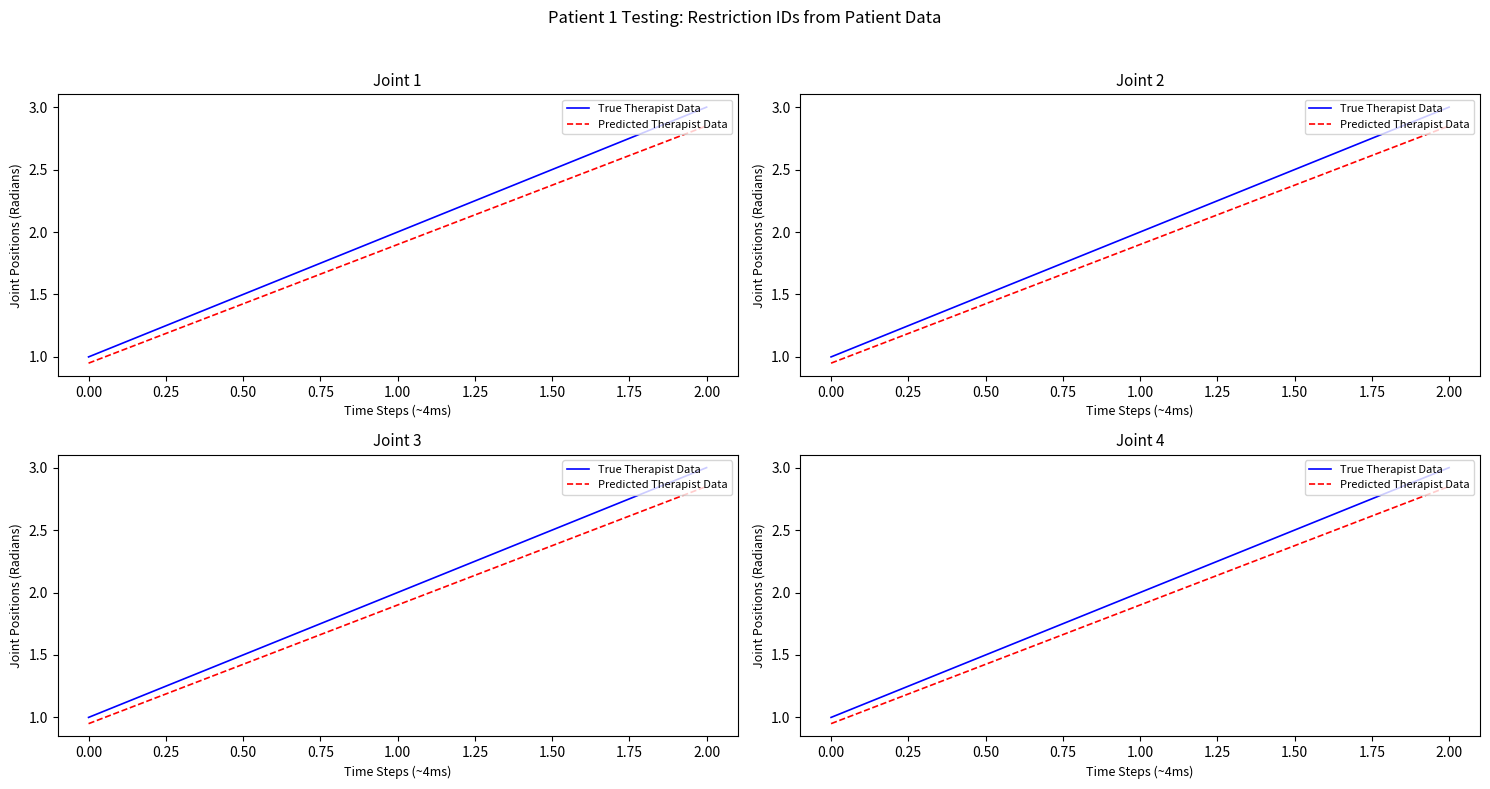

What is the minimum value shown in the chart?

0.9